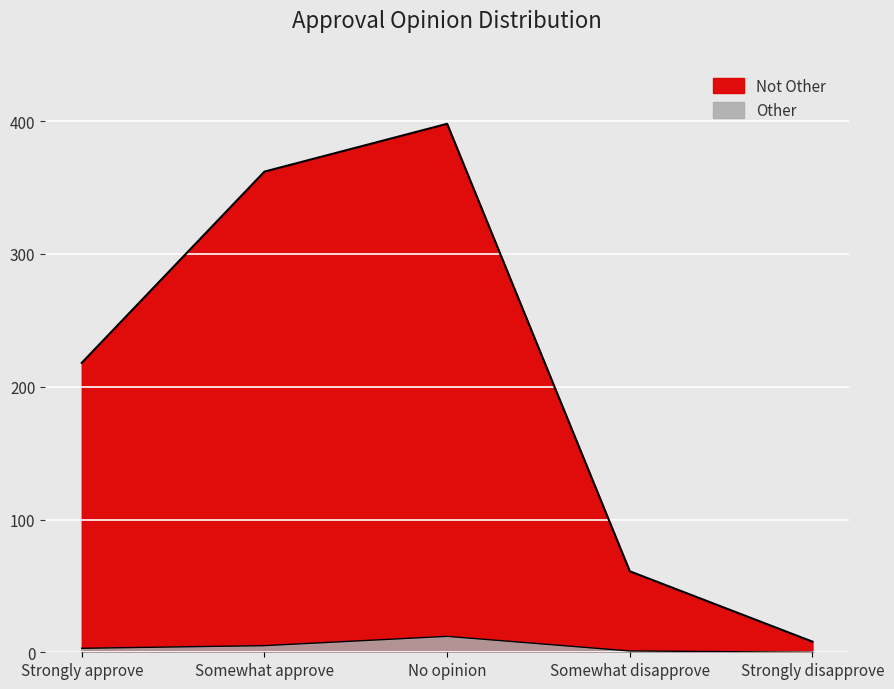

How many data points in Not Other are less than 218?

2